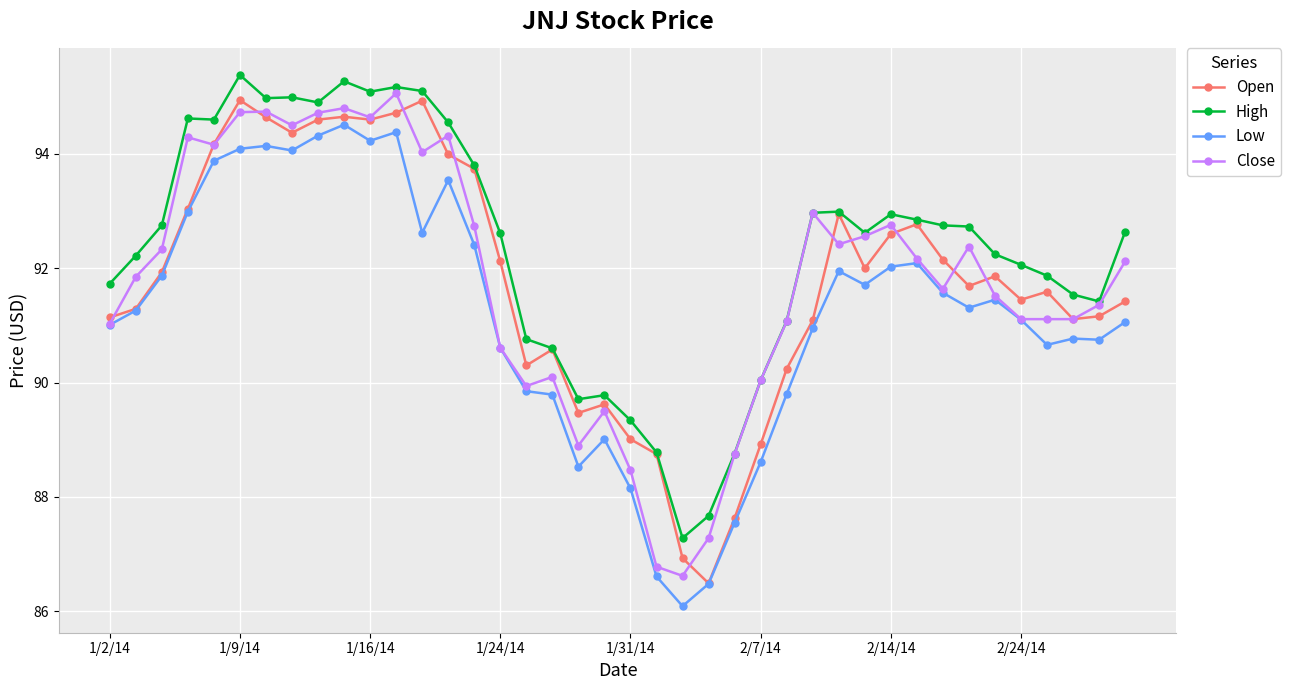

Is this an area chart (filled region under the line)?

No